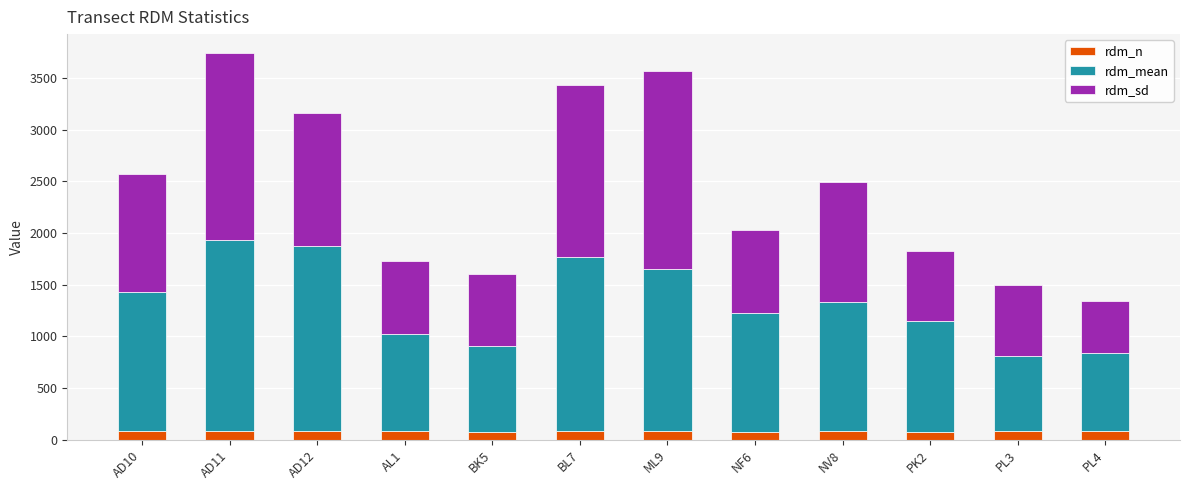

What is the sum of all rdm_n values?

979.0